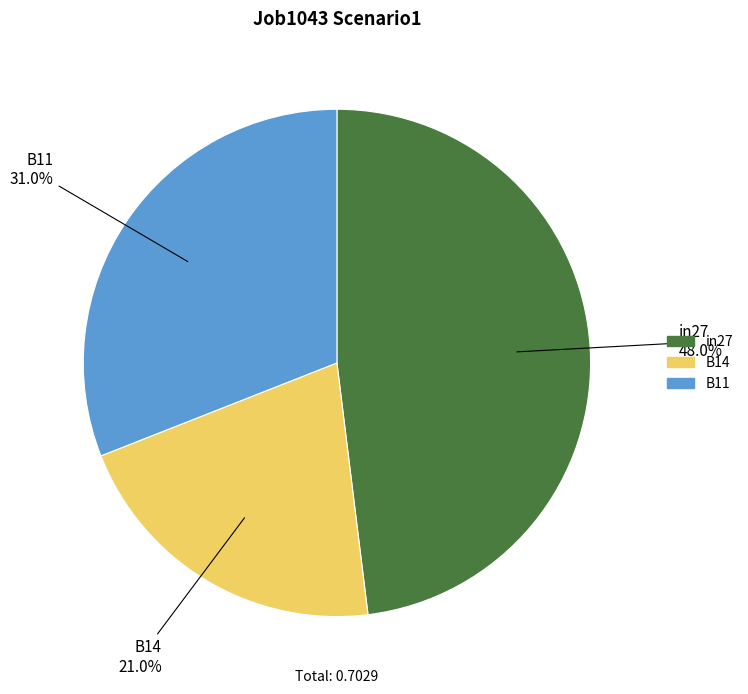

Is there a majority slice in this chart?

No